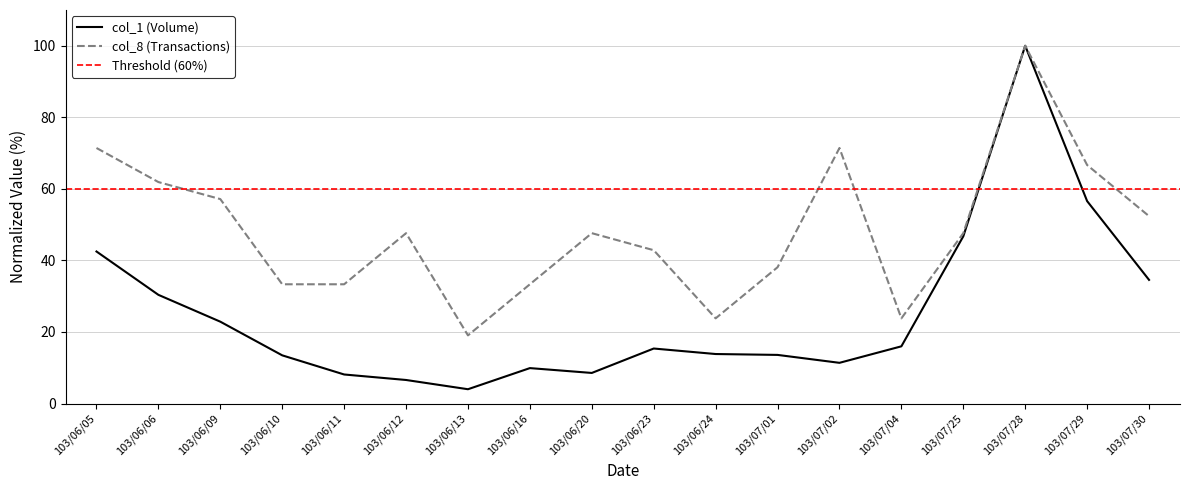

The value of col_8 at 103/06/06 is 89.8. True or false?

False